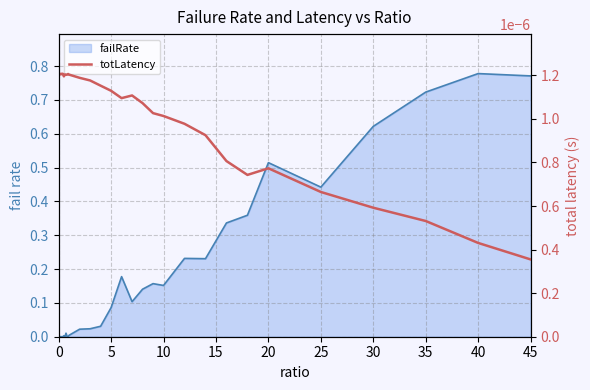

The totLatency series shows 0.0 at 15. True or false?

False